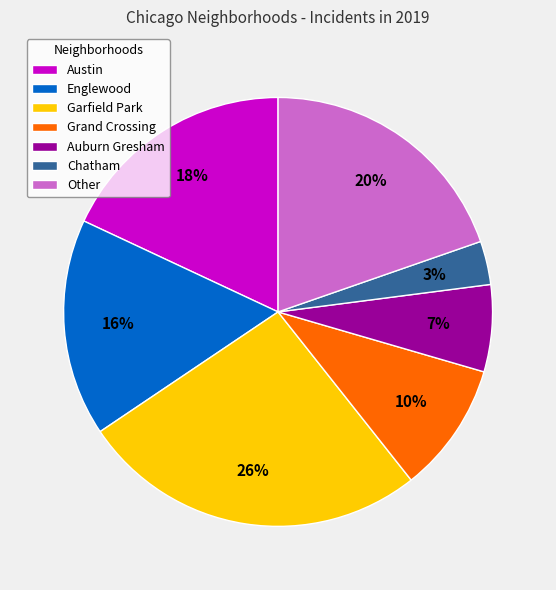

The Garfield Park slice represents 17% of the pie. True or false?

False